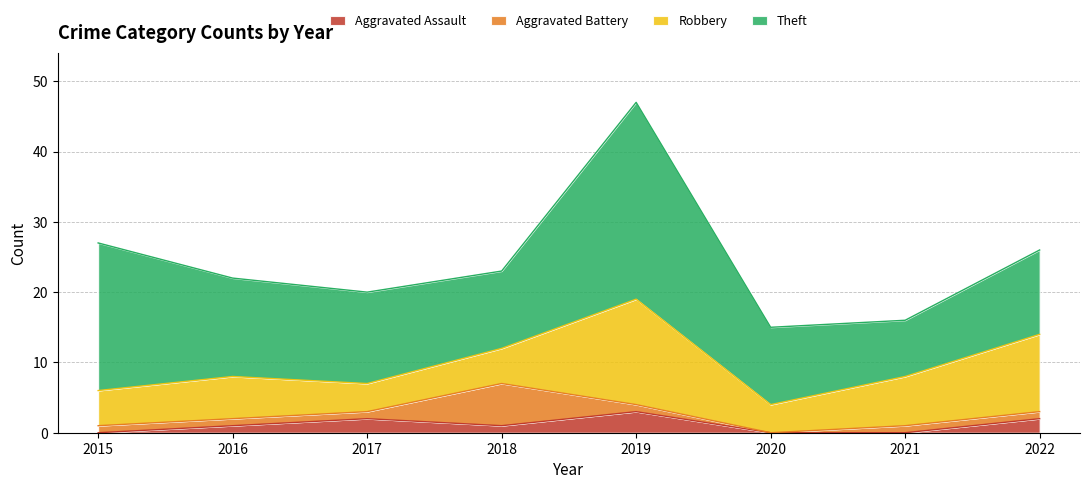

At which category does Theft reach its first local valley?

2018